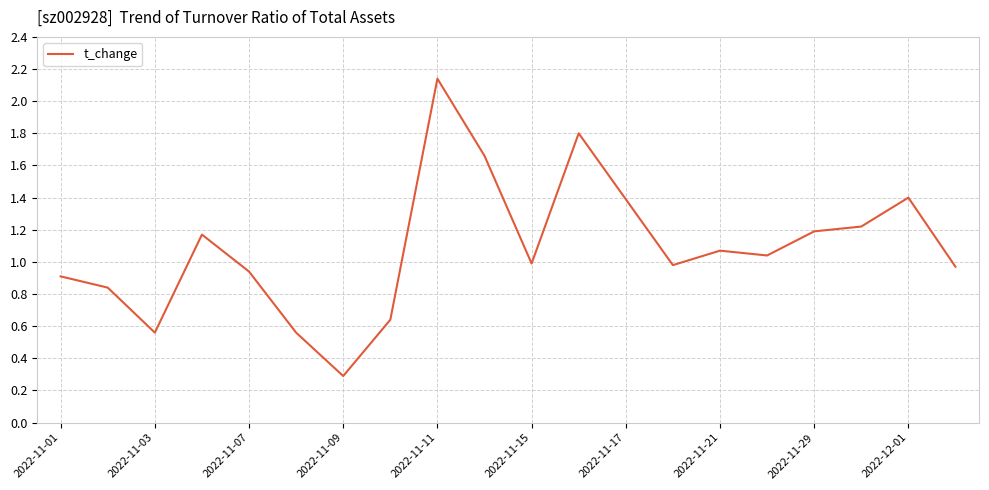

How many categories are shown in the chart?

20